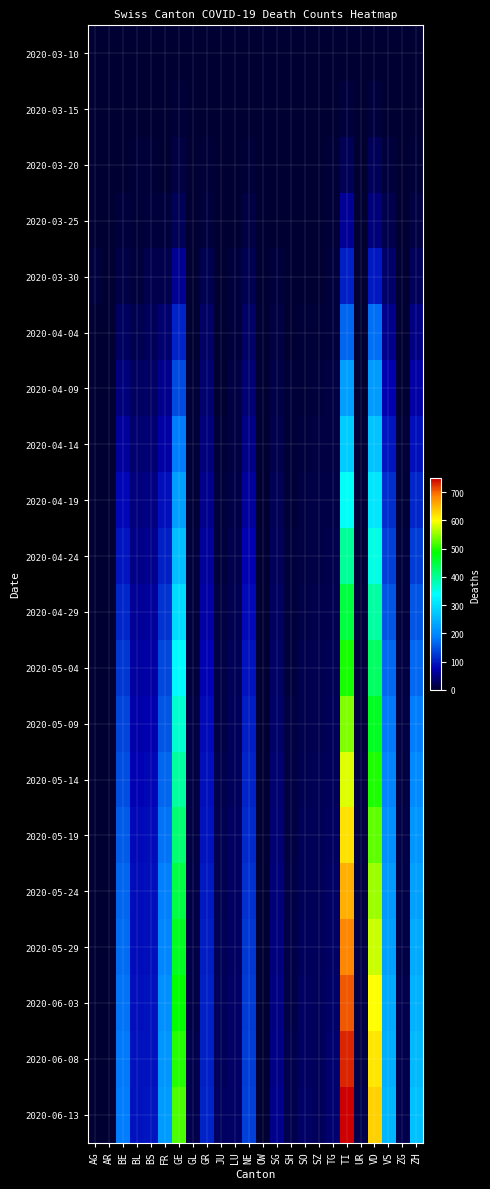

Reading right to left, what are all the values shown in this chart?

2020-03-10: ZH=0	ZG=0	VS=0	VD=1	UR=0	TI=1	TG=0	SZ=0	SO=0	SH=0	SG=0	OW=0	NE=0	LU=0	JU=0	GR=0	GL=0	GE=1	FR=0	BS=0	BL=1	BE=0	AR=0	AG=0
2020-03-15: ZH=1	ZG=0	VS=2	VD=6	UR=0	TI=6	TG=0	SZ=0	SO=0	SH=0	SG=0	OW=0	NE=0	LU=0	JU=0	GR=0	GL=0	GE=4	FR=0	BS=0	BL=2	BE=0	AR=0	AG=0
2020-03-20: ZH=4	ZG=0	VS=7	VD=21	UR=0	TI=22	TG=3	SZ=0	SO=0	SH=0	SG=0	OW=0	NE=3	LU=0	JU=0	GR=3	GL=0	GE=9	FR=1	BS=4	BL=3	BE=0	AR=0	AG=1
2020-03-25: ZH=10	ZG=0	VS=15	VD=42	UR=0	TI=60	TG=3	SZ=0	SO=1	SH=0	SG=1	OW=0	NE=9	LU=2	JU=0	GR=8	GL=0	GE=23	FR=6	BS=8	BL=5	BE=6	AR=0	AG=2
2020-03-30: ZH=24	ZG=1	VS=35	VD=97	UR=0	TI=105	TG=6	SZ=2	SO=0	SH=0	SG=7	OW=0	NE=20	LU=6	JU=0	GR=19	GL=2	GE=58	FR=17	BS=15	BL=7	BE=13	AR=0	AG=8
2020-04-04: ZH=48	ZG=2	VS=53	VD=175	UR=1	TI=165	TG=7	SZ=5	SO=3	SH=1	SG=9	OW=0	NE=30	LU=7	JU=0	GR=30	GL=2	GE=106	FR=37	BS=24	BL=19	BE=28	AR=0	AG=0
2020-04-09: ZH=68	ZG=2	VS=74	VD=222	UR=2	TI=224	TG=9	SZ=8	SO=5	SH=3	SG=14	OW=0	NE=39	LU=9	JU=2	GR=38	GL=3	GE=142	FR=55	BS=31	BL=28	BE=45	AR=0	AG=0
2020-04-14: ZH=90	ZG=4	VS=95	VD=267	UR=3	TI=280	TG=11	SZ=10	SO=7	SH=4	SG=17	OW=0	NE=51	LU=11	JU=4	GR=46	GL=4	GE=185	FR=70	BS=39	BL=36	BE=62	AR=0	AG=0
2020-04-19: ZH=110	ZG=5	VS=115	VD=310	UR=4	TI=340	TG=14	SZ=12	SO=9	SH=5	SG=21	OW=0	NE=63	LU=14	JU=6	GR=54	GL=5	GE=224	FR=88	BS=47	BL=44	BE=79	AR=0	AG=0
2020-04-24: ZH=130	ZG=6	VS=134	VD=352	UR=5	TI=395	TG=17	SZ=14	SO=11	SH=6	SG=25	OW=0	NE=74	LU=17	JU=8	GR=62	GL=6	GE=262	FR=105	BS=55	BL=52	BE=95	AR=0	AG=0
2020-04-29: ZH=150	ZG=8	VS=152	VD=392	UR=6	TI=448	TG=20	SZ=16	SO=13	SH=7	SG=28	OW=0	NE=84	LU=20	JU=10	GR=70	GL=7	GE=298	FR=122	BS=63	BL=60	BE=110	AR=0	AG=0
2020-05-04: ZH=168	ZG=9	VS=168	VD=430	UR=7	TI=497	TG=22	SZ=18	SO=15	SH=8	SG=31	OW=0	NE=93	LU=22	JU=12	GR=77	GL=8	GE=332	FR=138	BS=70	BL=67	BE=123	AR=0	AG=0
2020-05-09: ZH=185	ZG=10	VS=182	VD=466	UR=8	TI=542	TG=24	SZ=20	SO=17	SH=9	SG=34	OW=0	NE=101	LU=24	JU=14	GR=83	GL=9	GE=364	FR=152	BS=76	BL=73	BE=135	AR=0	AG=0
2020-05-14: ZH=200	ZG=11	VS=195	VD=498	UR=9	TI=583	TG=26	SZ=21	SO=19	SH=10	SG=37	OW=0	NE=108	LU=26	JU=16	GR=88	GL=10	GE=394	FR=165	BS=81	BL=78	BE=146	AR=0	AG=0
2020-05-19: ZH=214	ZG=12	VS=207	VD=527	UR=10	TI=620	TG=28	SZ=22	SO=21	SH=11	SG=40	OW=0	NE=114	LU=27	JU=18	GR=93	GL=11	GE=421	FR=177	BS=85	BL=82	BE=156	AR=0	AG=0
2020-05-24: ZH=226	ZG=13	VS=218	VD=553	UR=11	TI=653	TG=30	SZ=23	SO=23	SH=12	SG=43	OW=0	NE=119	LU=28	JU=20	GR=97	GL=12	GE=445	FR=188	BS=88	BL=85	BE=164	AR=0	AG=0
2020-05-29: ZH=237	ZG=14	VS=228	VD=576	UR=12	TI=682	TG=32	SZ=24	SO=25	SH=13	SG=46	OW=0	NE=123	LU=29	JU=22	GR=100	GL=13	GE=467	FR=198	BS=90	BL=87	BE=171	AR=0	AG=0
2020-06-03: ZH=247	ZG=15	VS=237	VD=597	UR=13	TI=708	TG=34	SZ=25	SO=27	SH=14	SG=49	OW=0	NE=127	LU=30	JU=24	GR=103	GL=14	GE=486	FR=207	BS=92	BL=89	BE=177	AR=0	AG=0
2020-06-08: ZH=256	ZG=16	VS=245	VD=615	UR=14	TI=730	TG=36	SZ=25	SO=29	SH=15	SG=52	OW=0	NE=130	LU=30	JU=26	GR=105	GL=15	GE=503	FR=215	BS=93	BL=91	BE=182	AR=0	AG=0
2020-06-13: ZH=264	ZG=17	VS=252	VD=630	UR=15	TI=749	TG=38	SZ=26	SO=31	SH=16	SG=55	OW=0	NE=133	LU=31	JU=28	GR=107	GL=16	GE=518	FR=222	BS=94	BL=92	BE=186	AR=0	AG=0